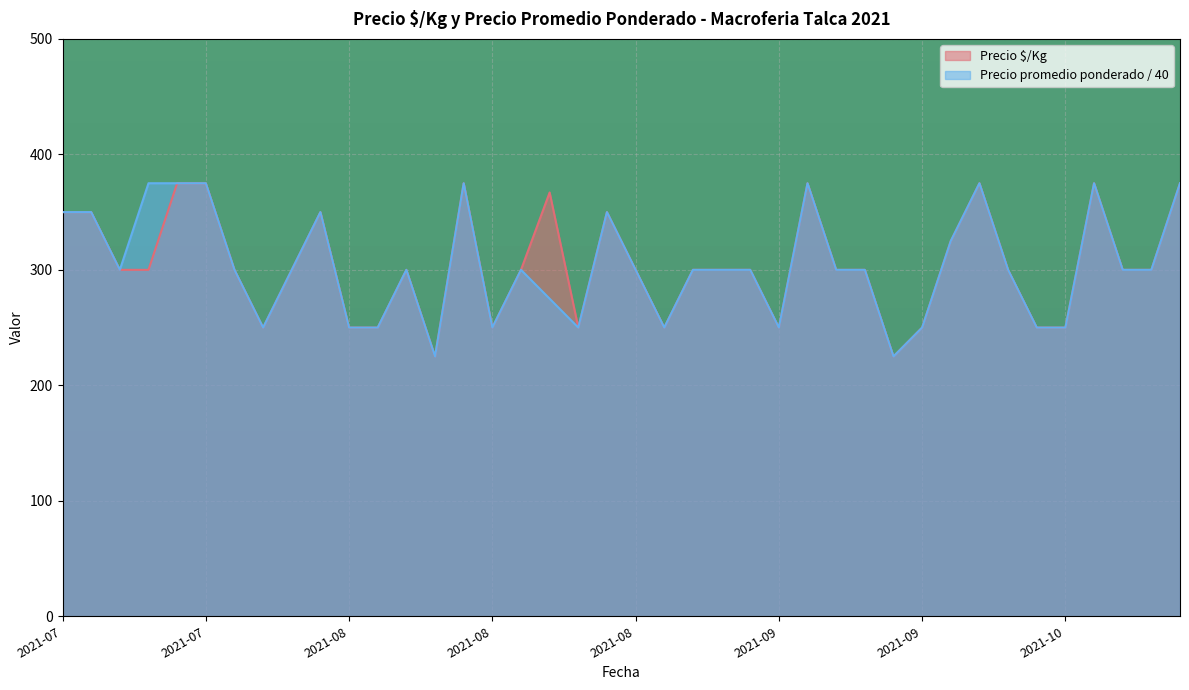

At which label is Precio promedio ponderado closest to 300?

2021-07-08